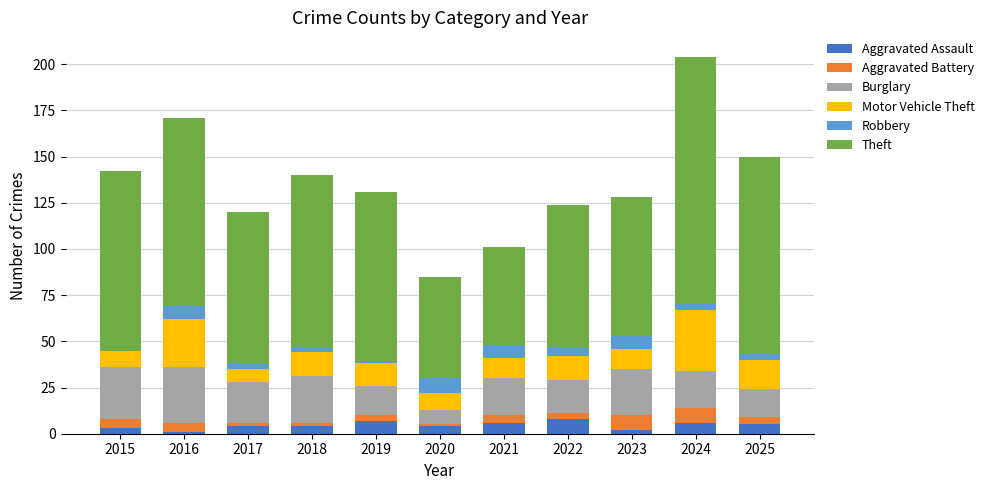

At which category is the sum across all series the highest?

2024